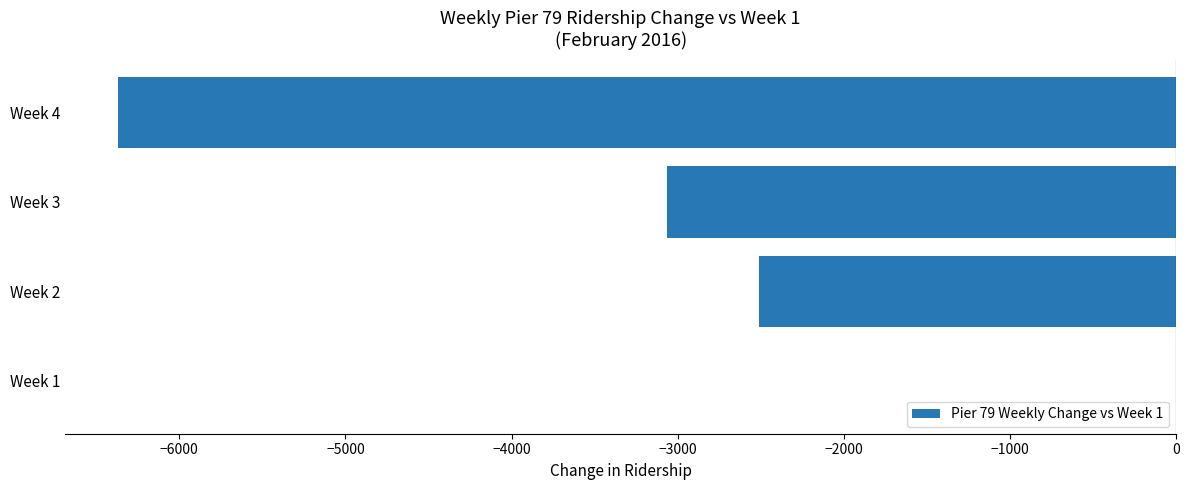

Reading bottom to top, what are all the values shown in this chart?

Week 1=0	Week 2=-2512	Week 3=-3062	Week 4=-6368